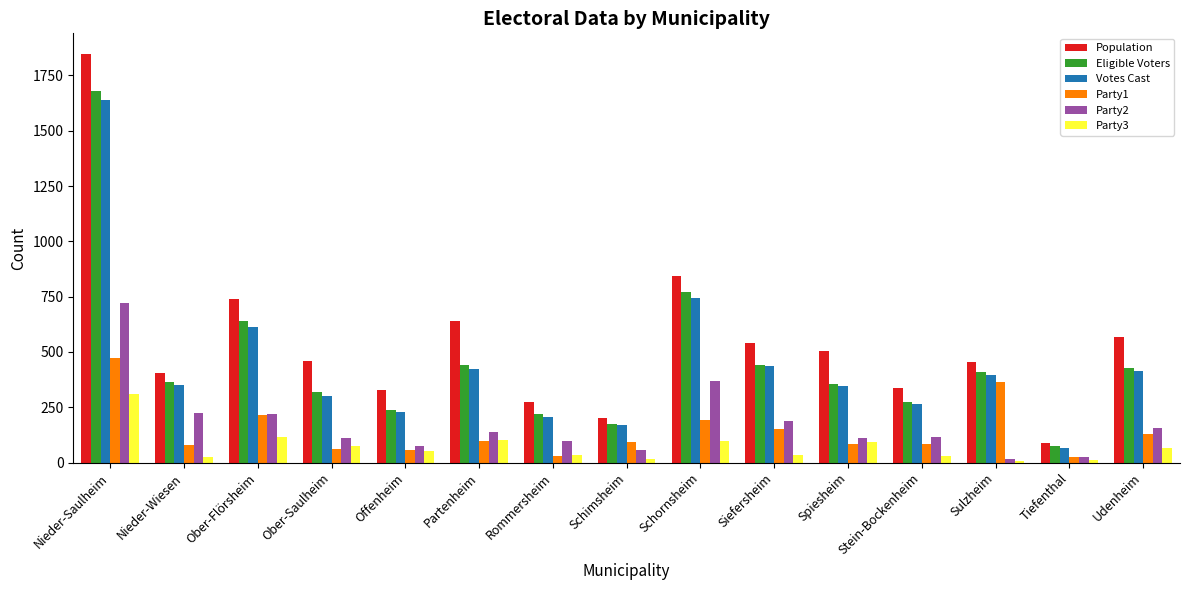

How many data points in Votes Cast are less than 350?

7